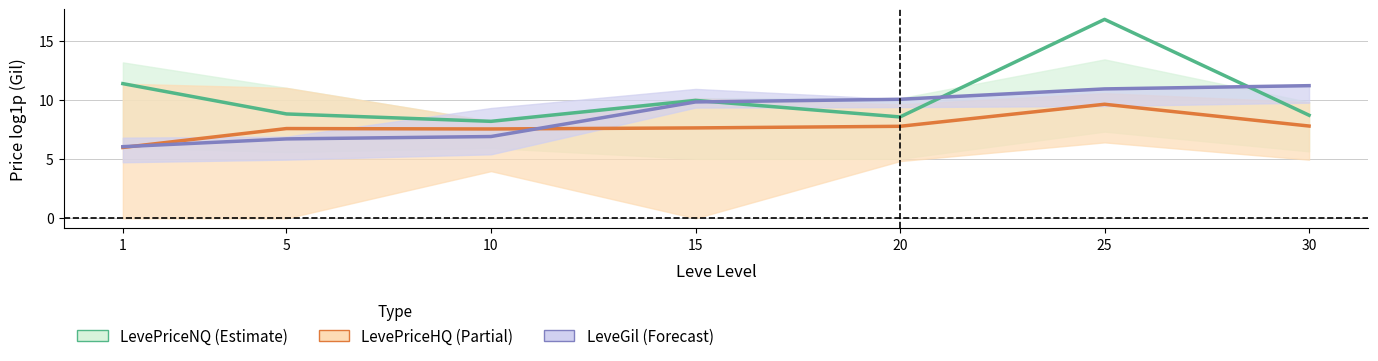

Where is the first local minimum for LevePriceHQ?

10